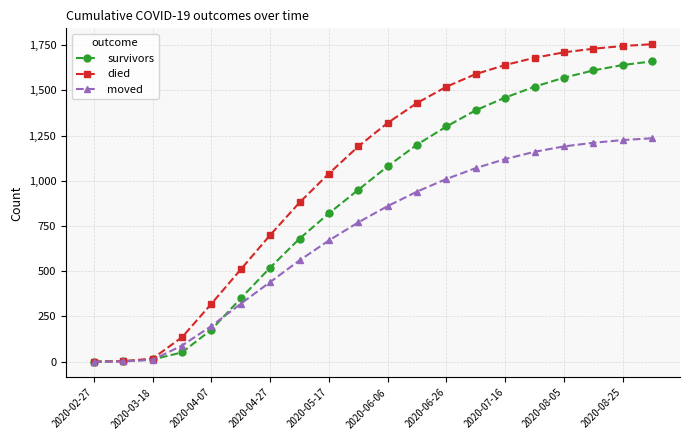

Does the chart display data point markers on the line(s)?

Yes